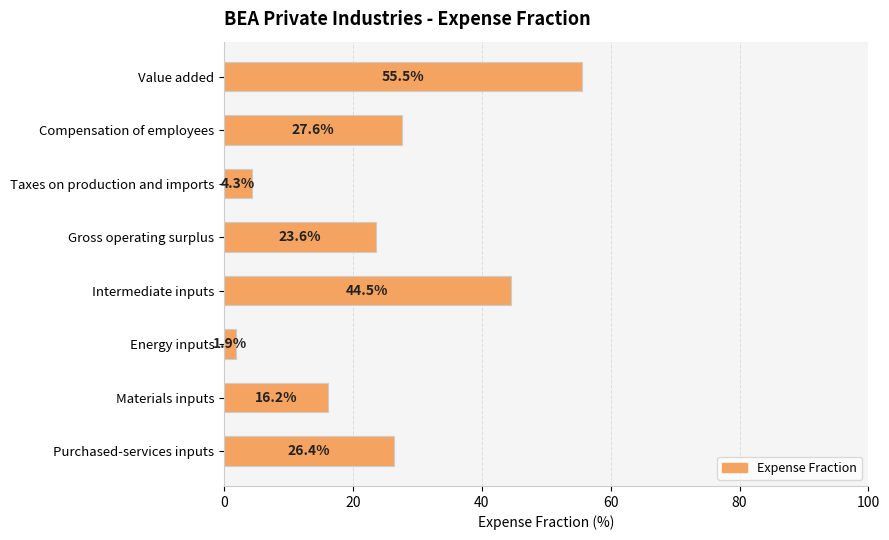

How many values exceed 26?

4